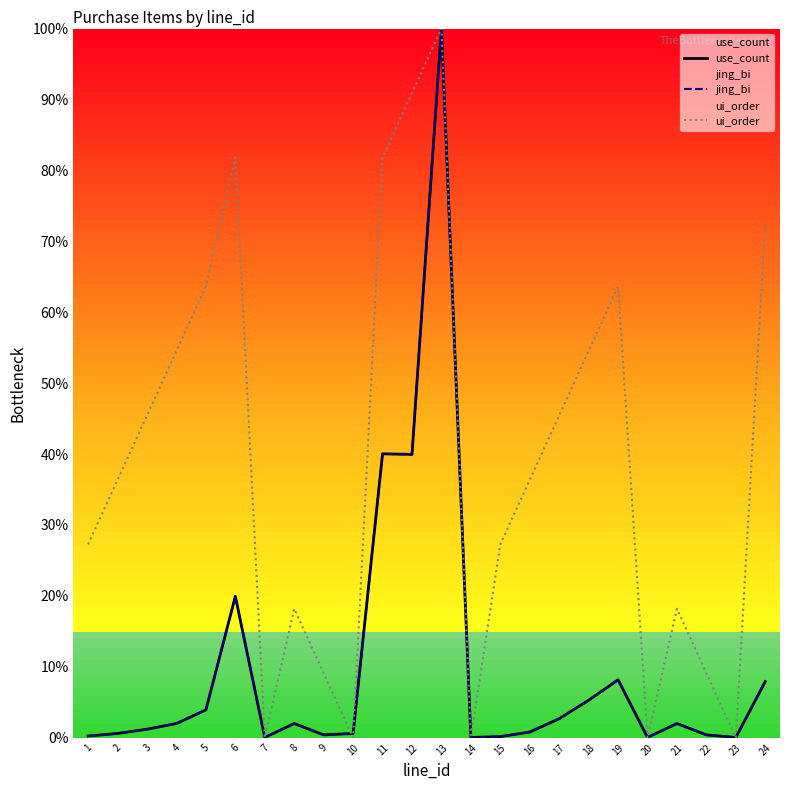

Rank the categories by use_count value from lowest to highest.

7, 14, 20, 23, 15, 1, 9, 22, 2, 10, 16, 3, 4, 8, 21, 17, 5, 18, 24, 19, 6, 12, 11, 13